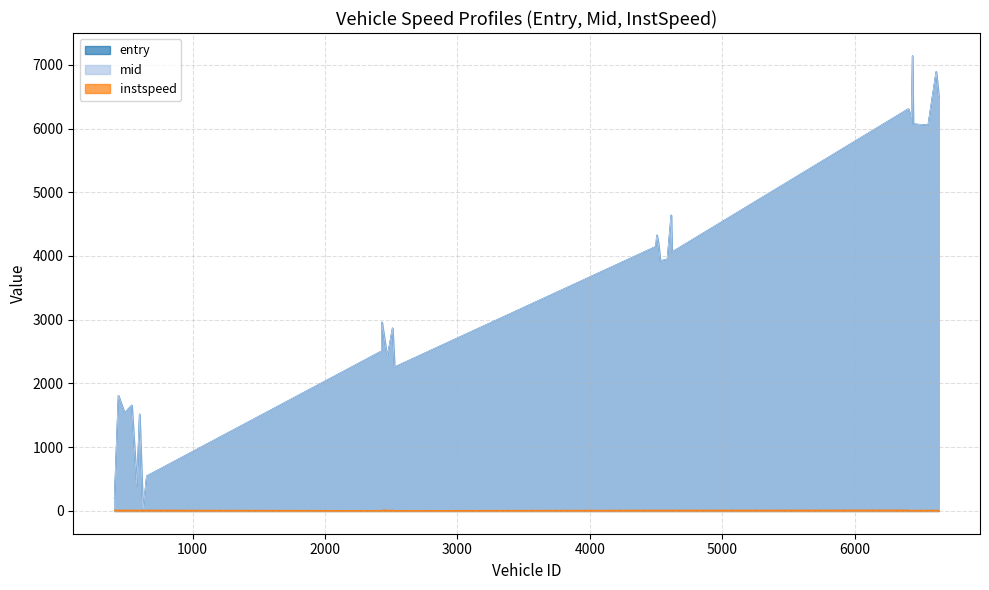

What is the greatest value displayed?

7141.0